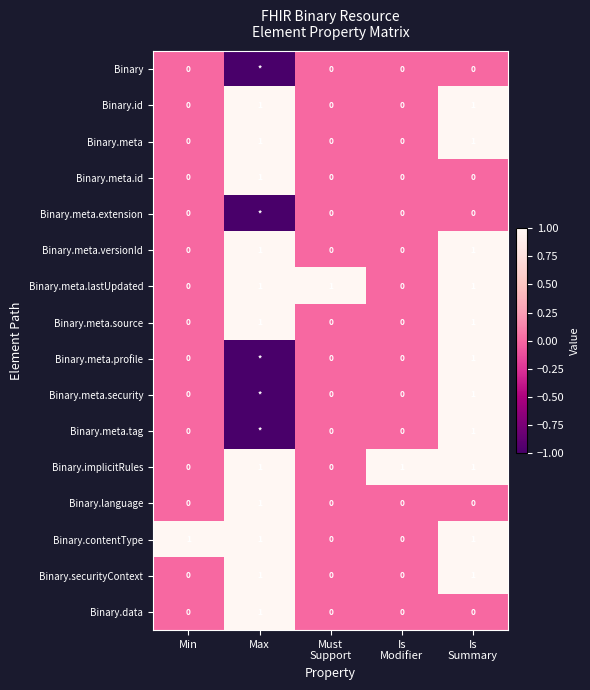

How many series are shown in this chart?

16